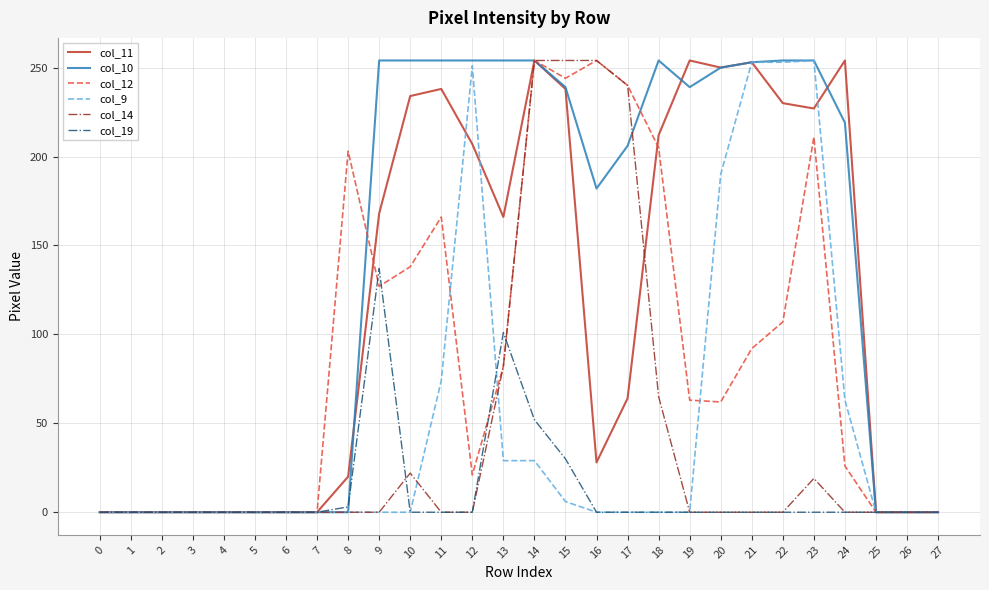

What is the maximum value shown in the chart?

254